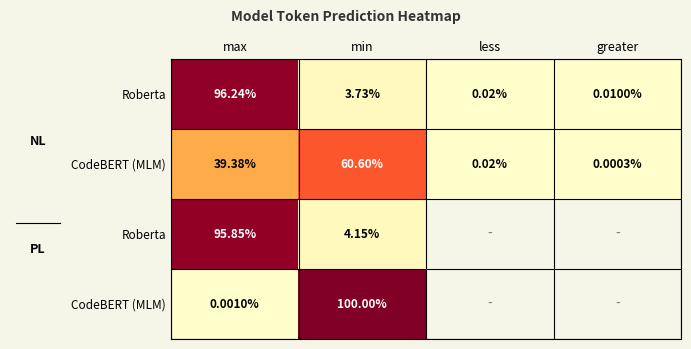

At which category does the chart reach its minimum across all series?

greater